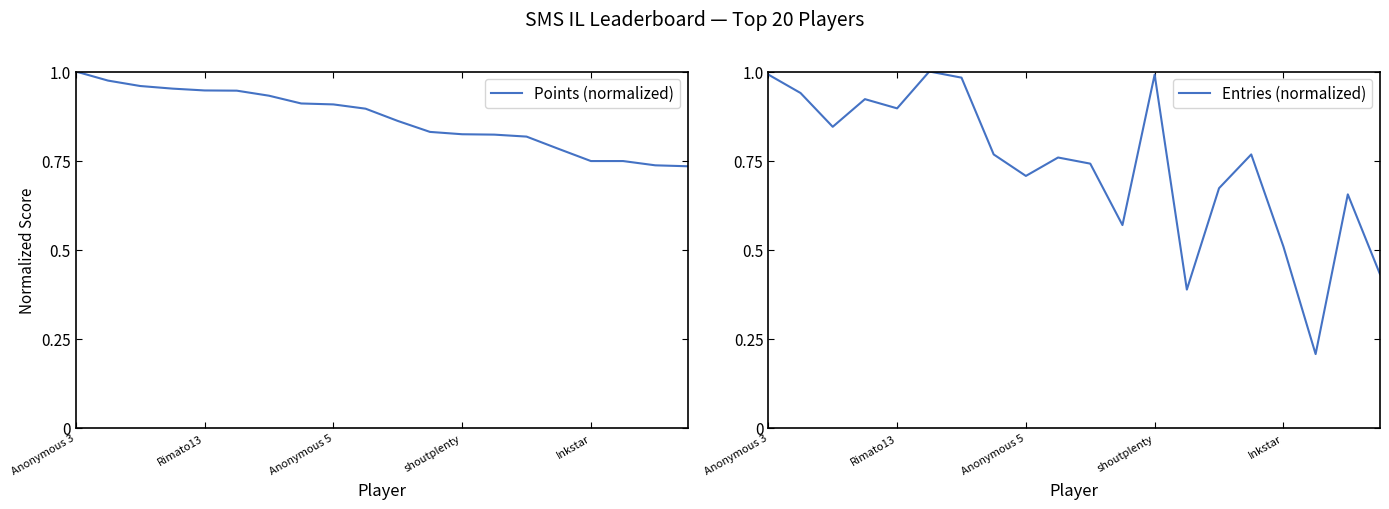

Which series has the largest range (max minus min)?

Entries (normalized)